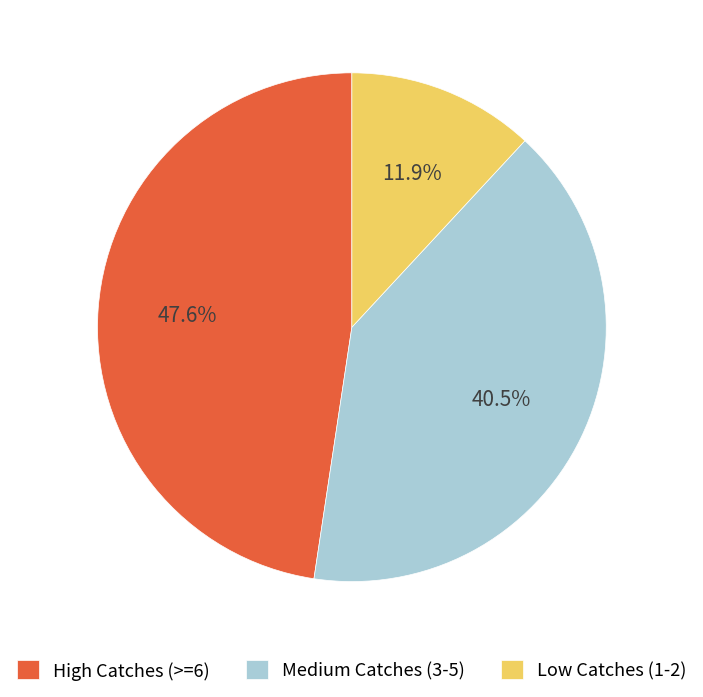

What is the largest slice in the pie chart?

High Catches (>=6)